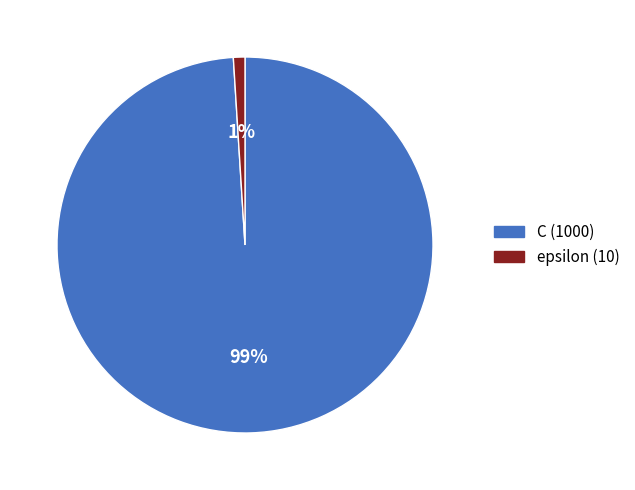

Which category has the biggest portion of the pie?

C